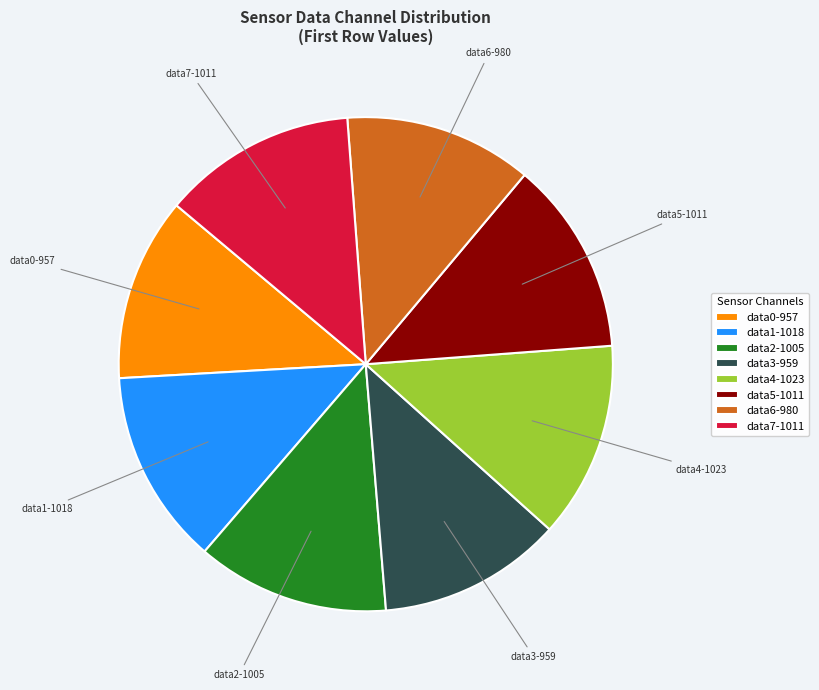

How many segments does this pie chart have?

8